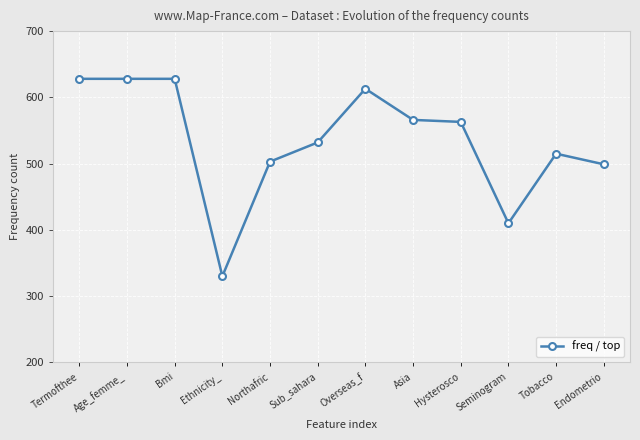

Between Northafric and Overseas_f, which is larger?

Overseas_f